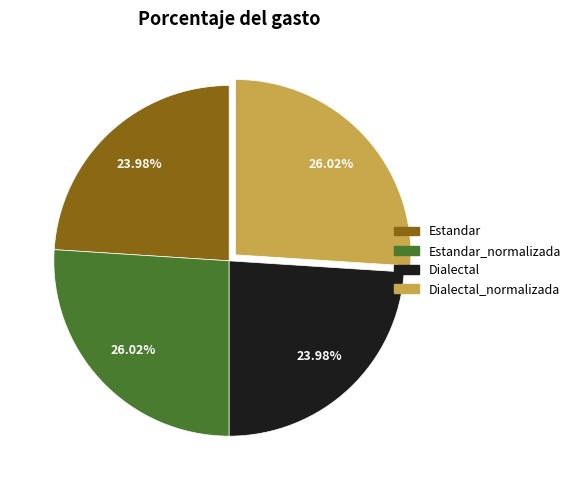

Is there any slice that represents more than half of the pie?

No